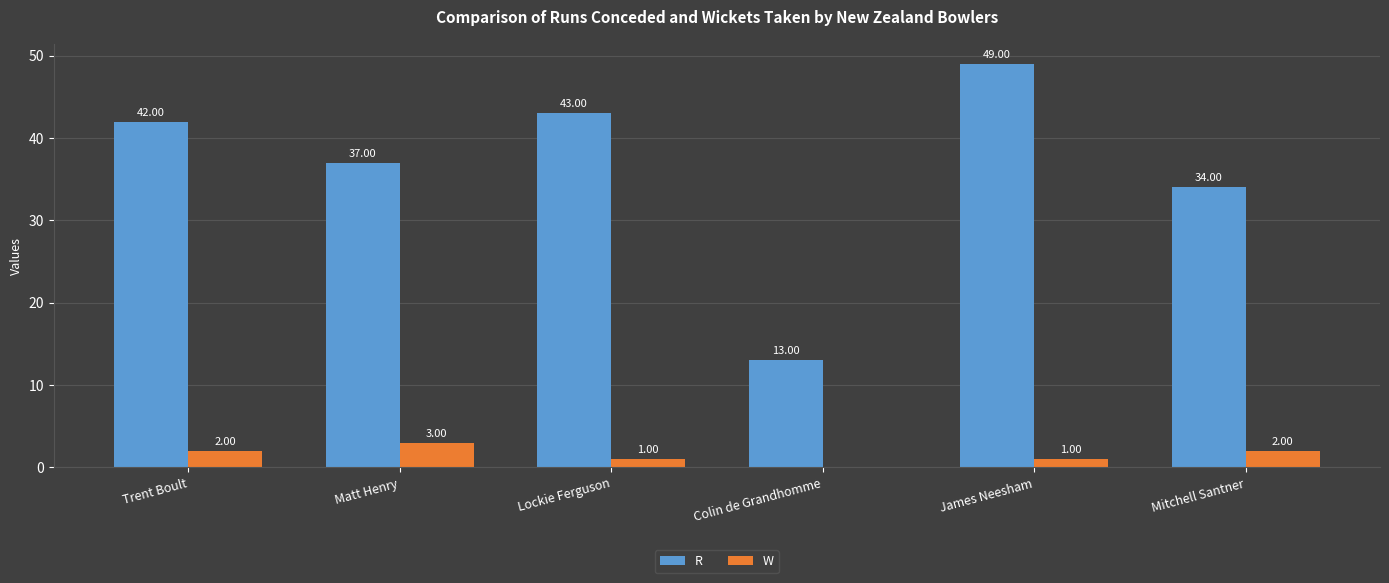

At which label is R closest to 31?

Mitchell Santner